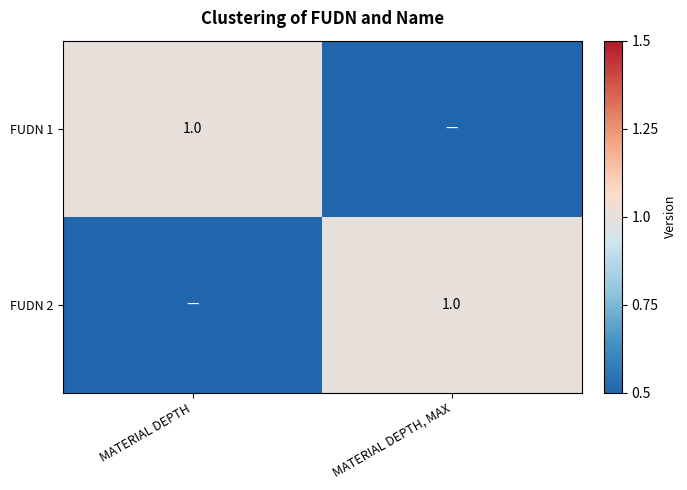

What is the total value across all series at MATERIAL DEPTH, MAX?

1